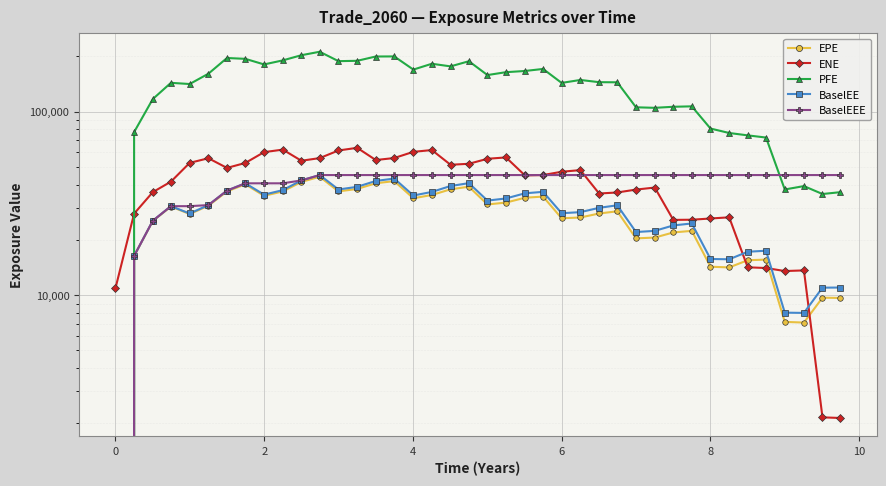

What is the difference between the PFE values at 25 and 17?

33545.0